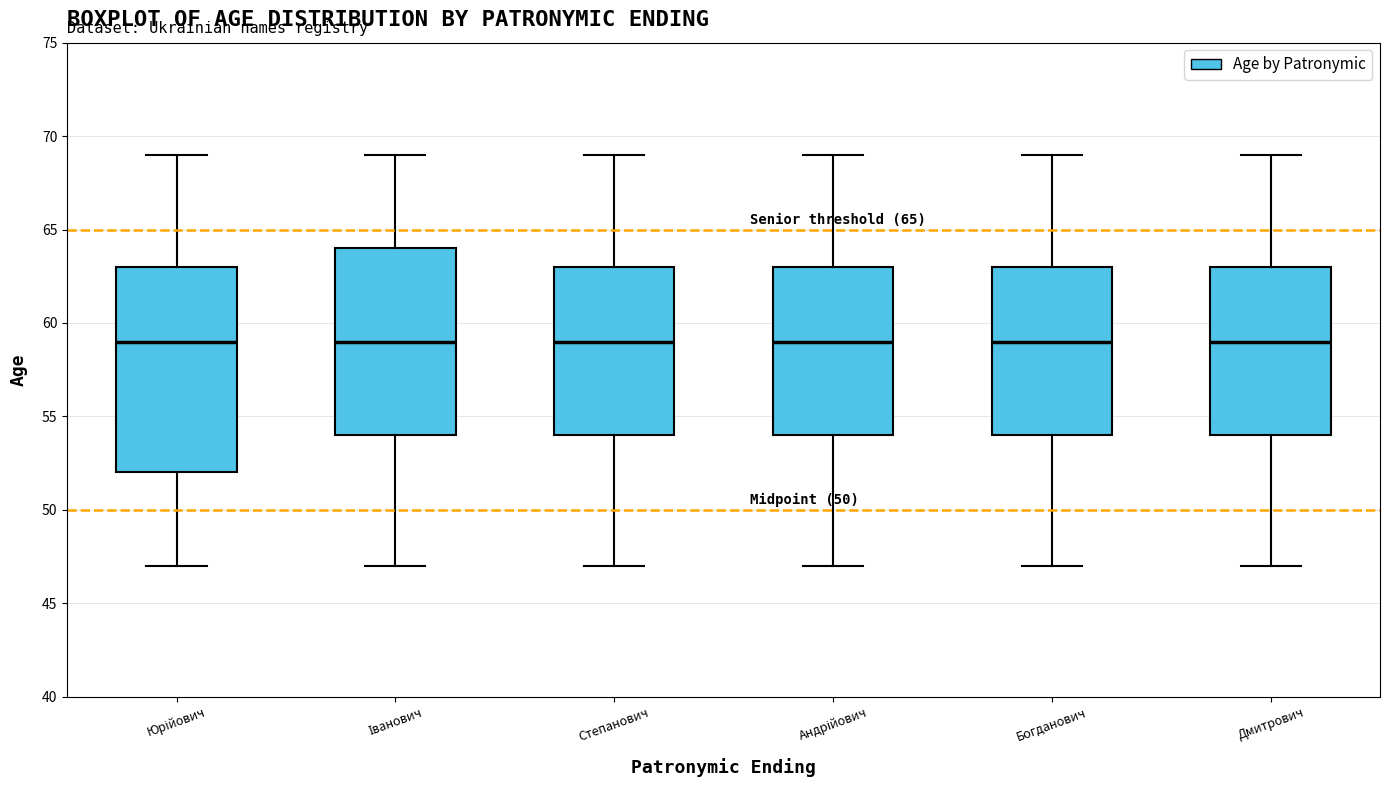

Comparing the boxes themselves (not the whiskers), which one is the tallest?

Юрійович